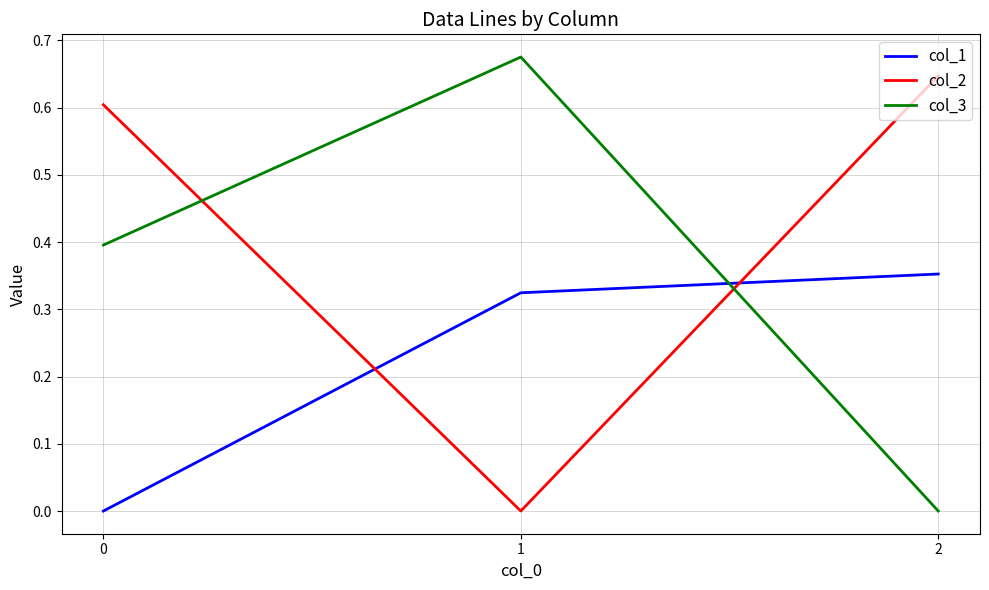

Which series has the largest total across all categories?

col_2